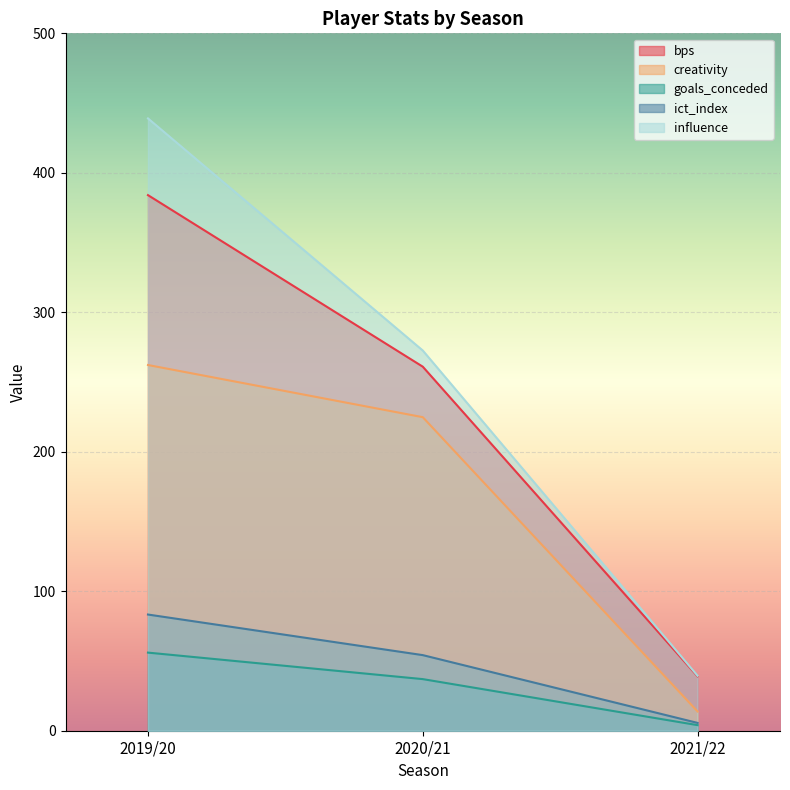

What is the maximum value shown in the chart?

439.0